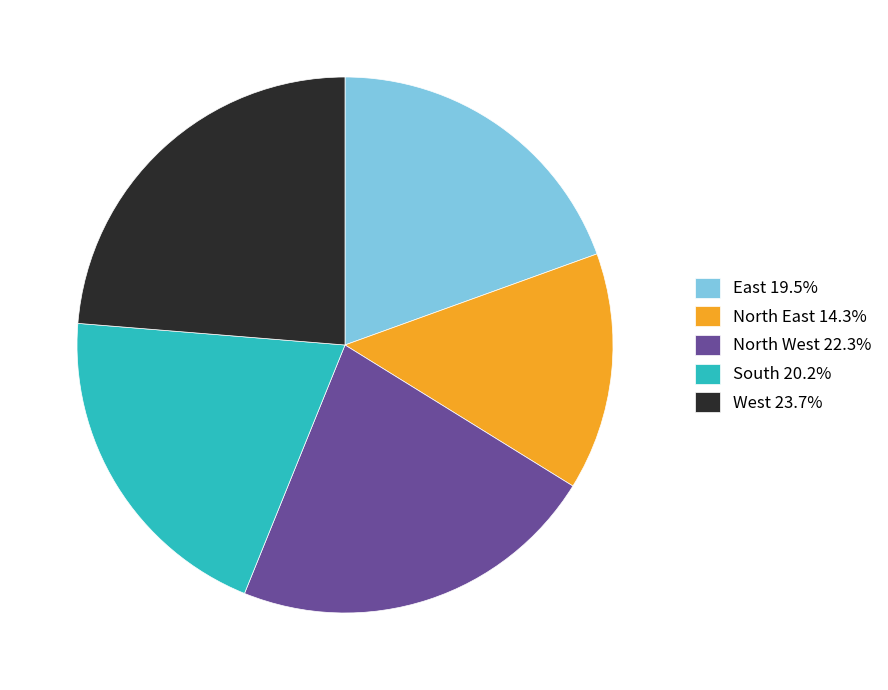

Is there any slice that represents more than half of the pie?

No